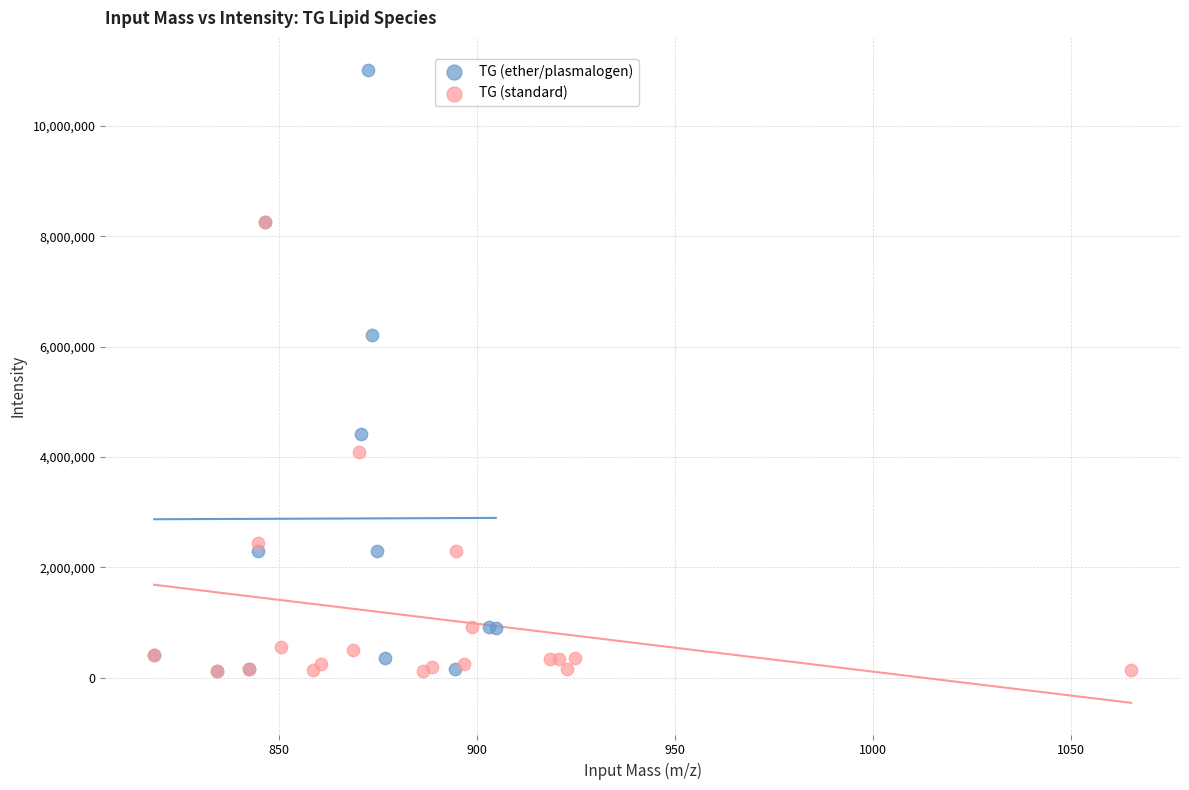

Which series has the widest spread of Y values?

TG (ether/plasmalogen)